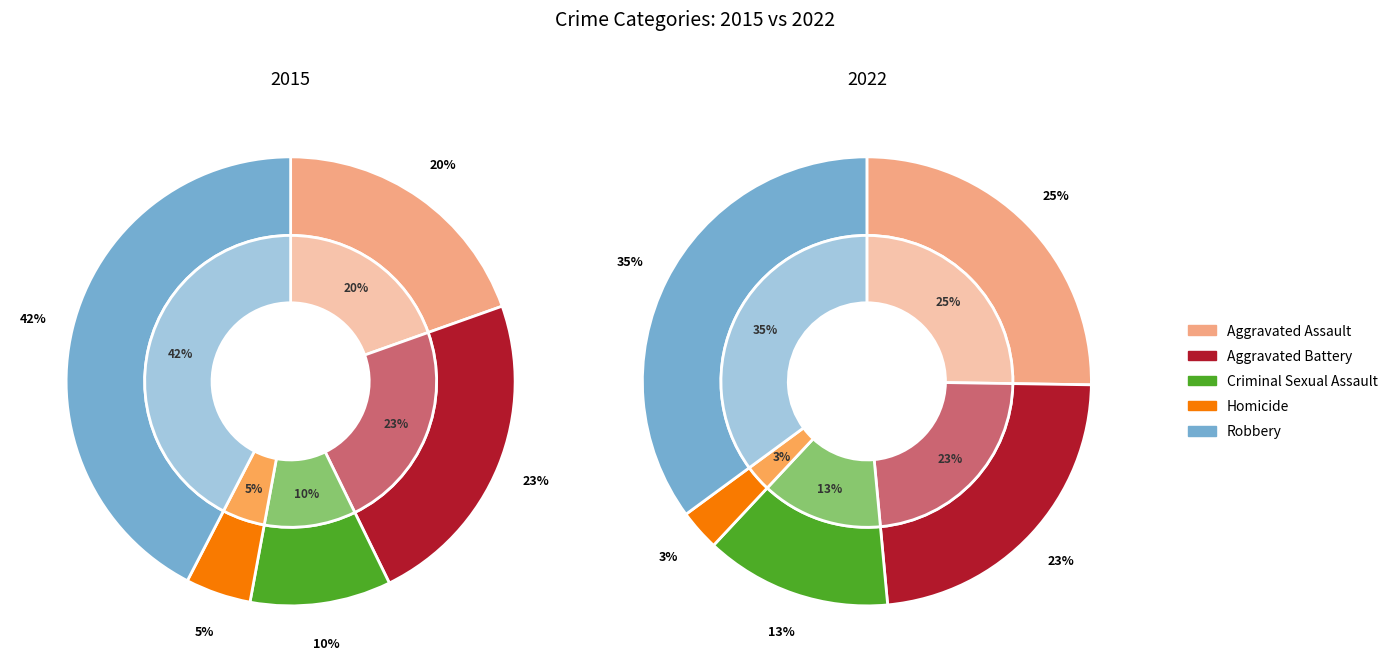

What is the total percentage of Robbery and Homicide?

47.1%